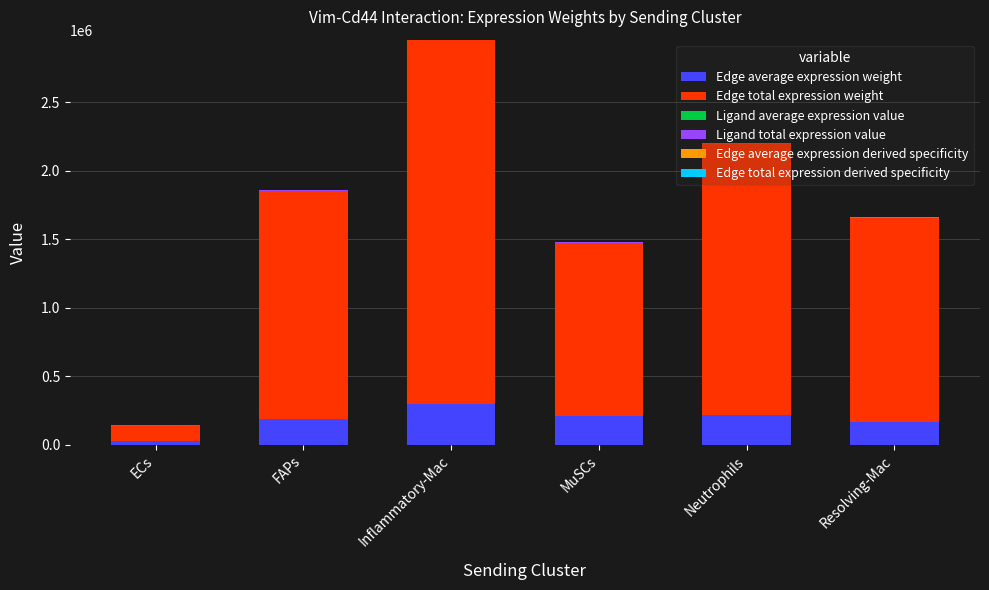

What is the difference between the maximum and minimum values in the Edge total expression derived specificity series?

0.1